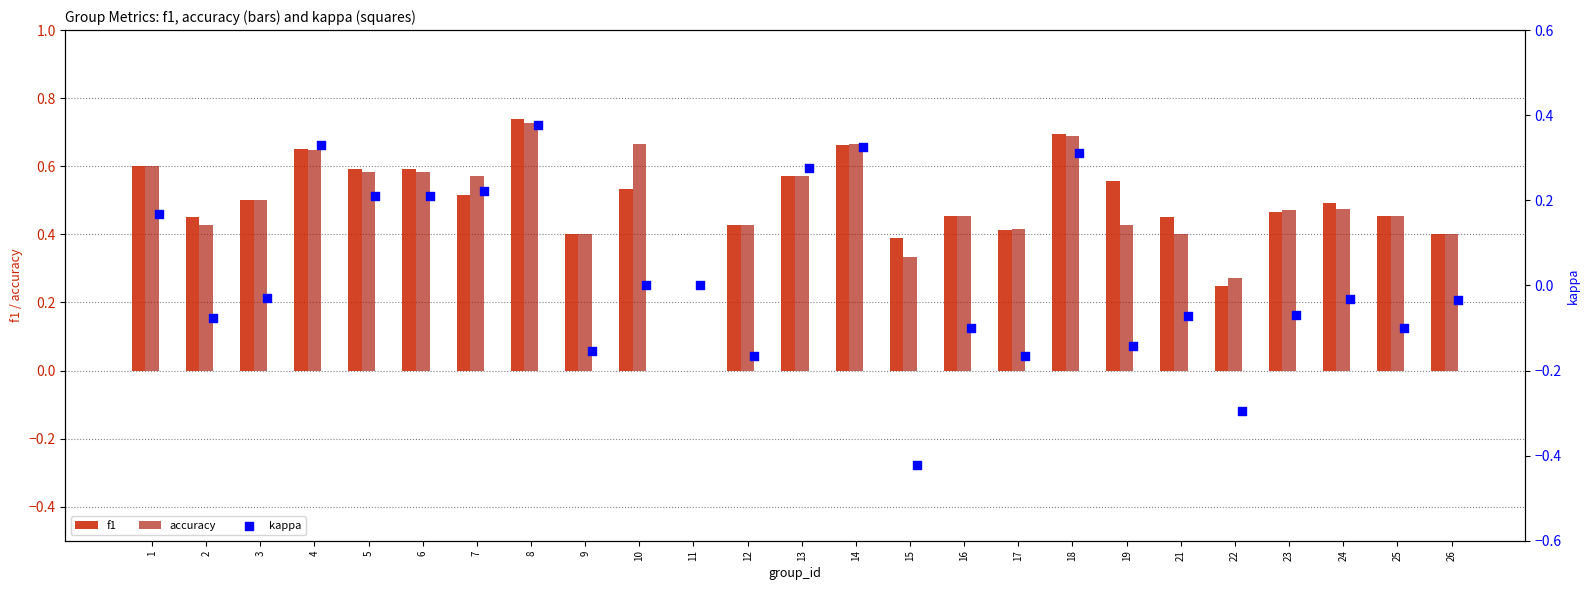

At which category is the sum across all series the highest?

8